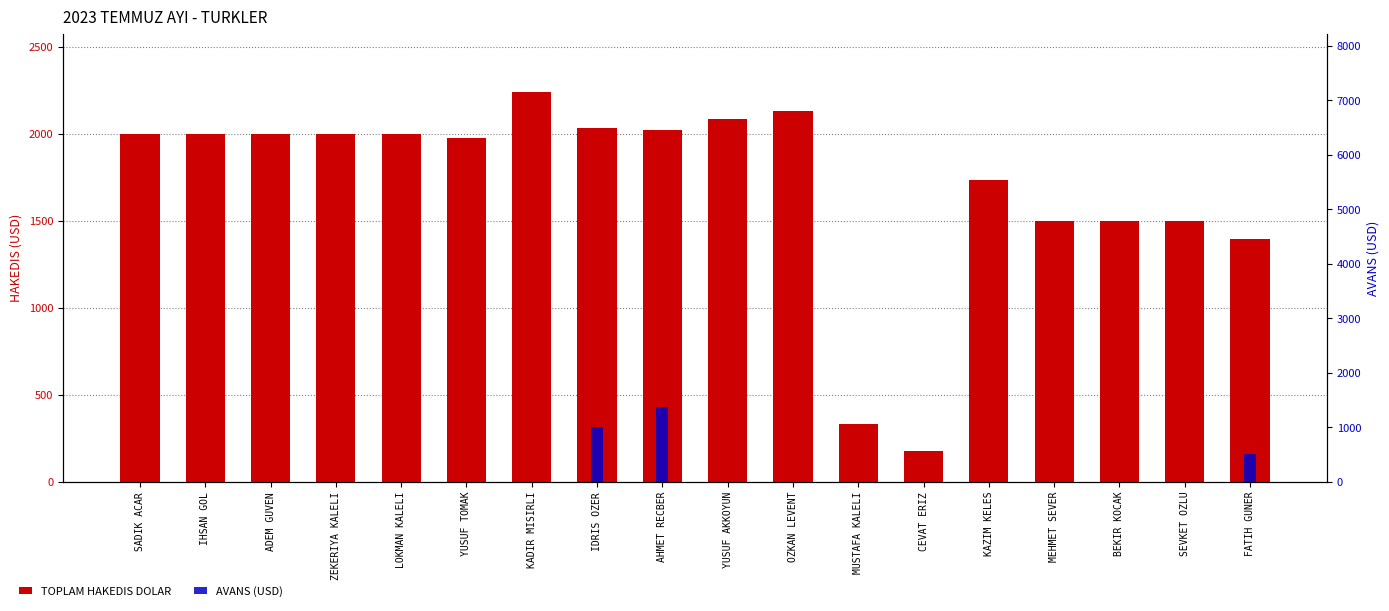

Are the bars horizontal?

No